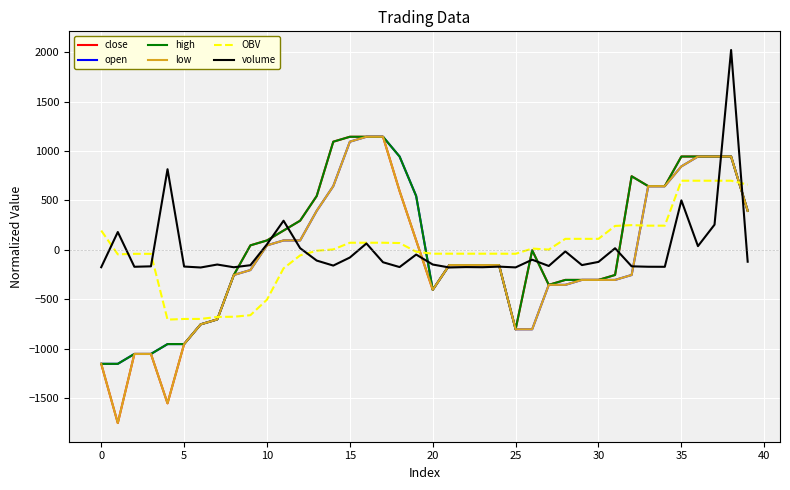

What is the smallest value displayed?

-1755.0